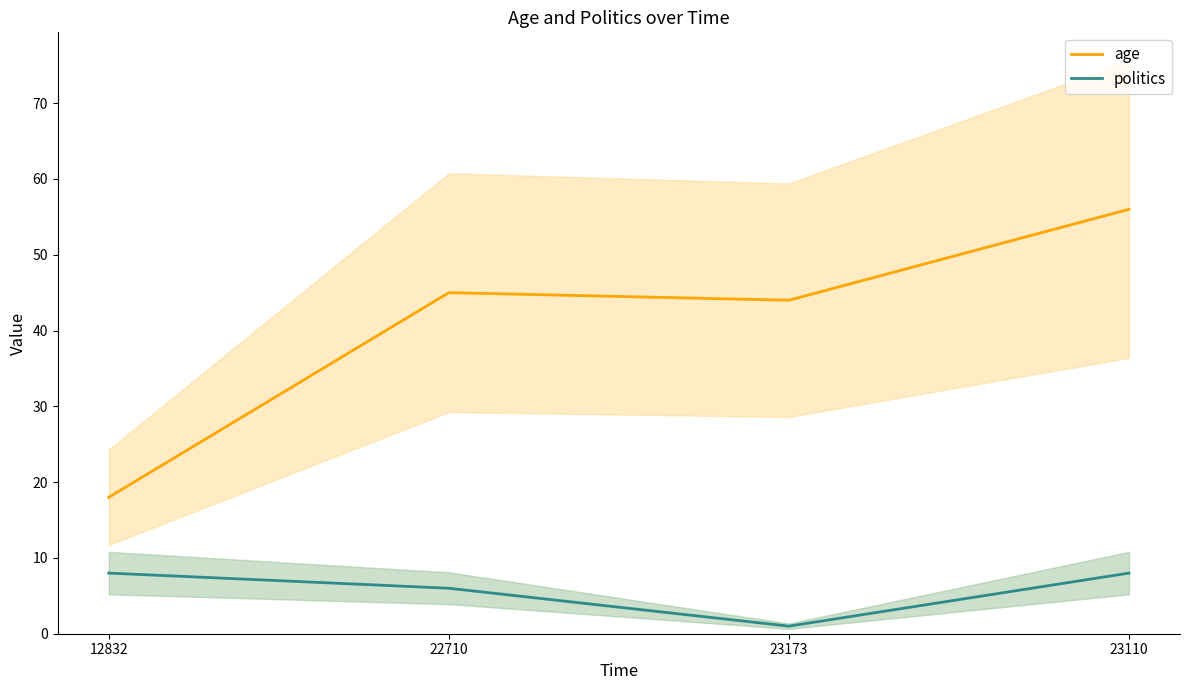

True or false: age and politics cross at least once.

False